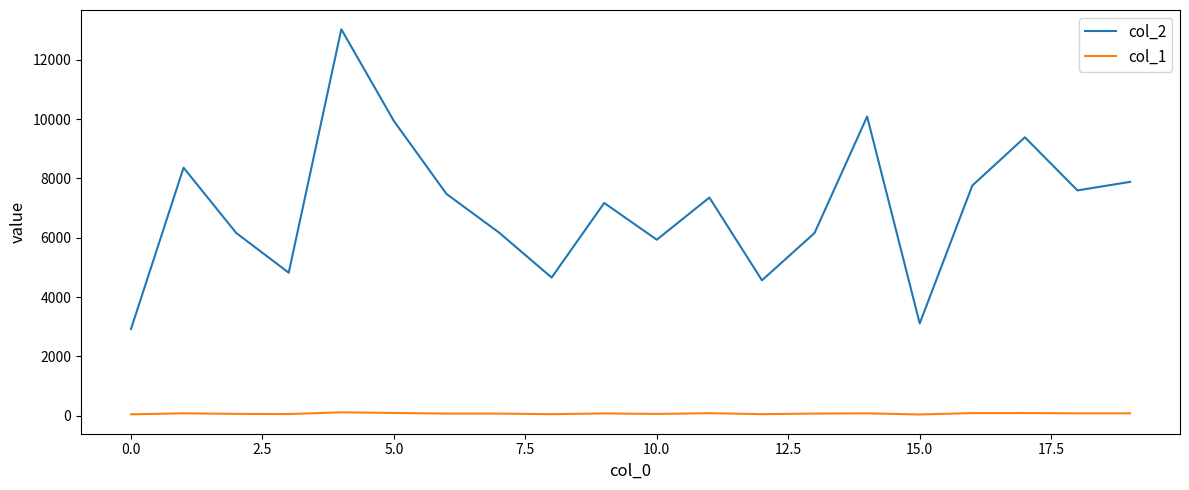

Which series has the largest total across all categories?

col_2